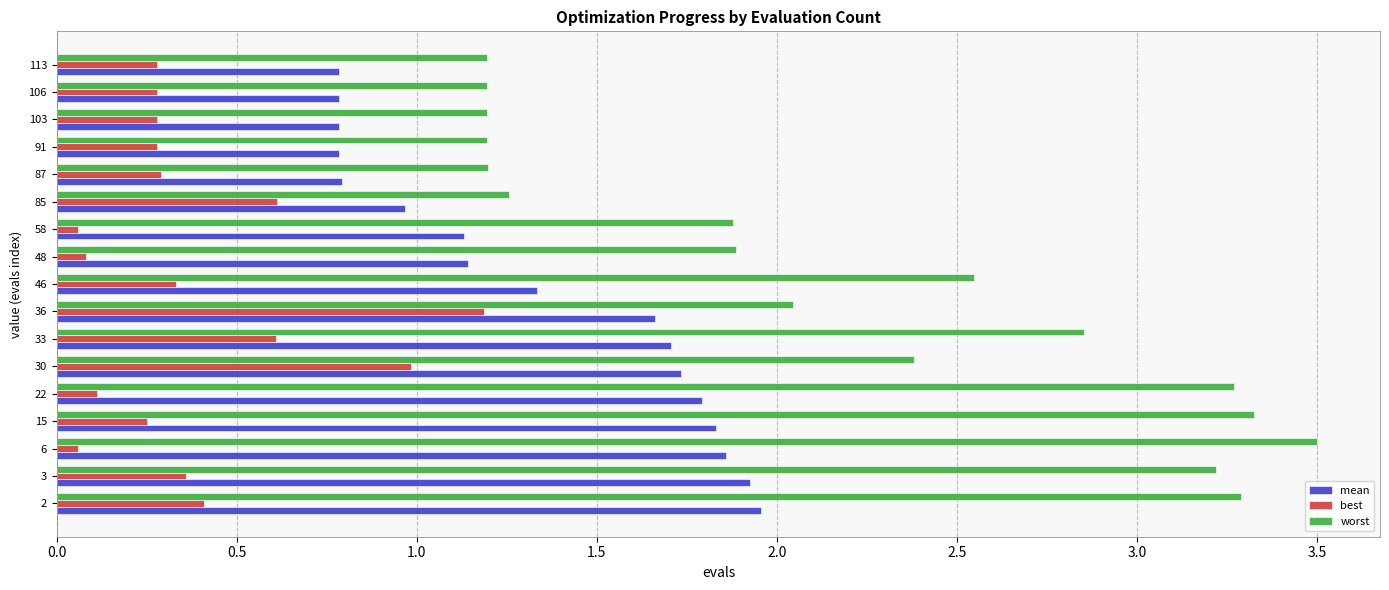

Rank the series by their average value, from highest to lowest.

worst, mean, best